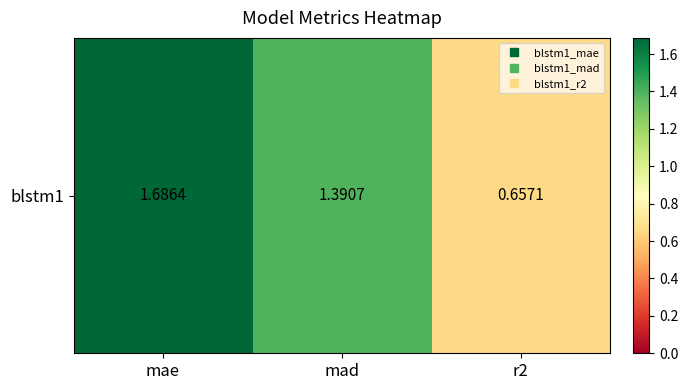

What is the change in value from mad to r2?

-0.7